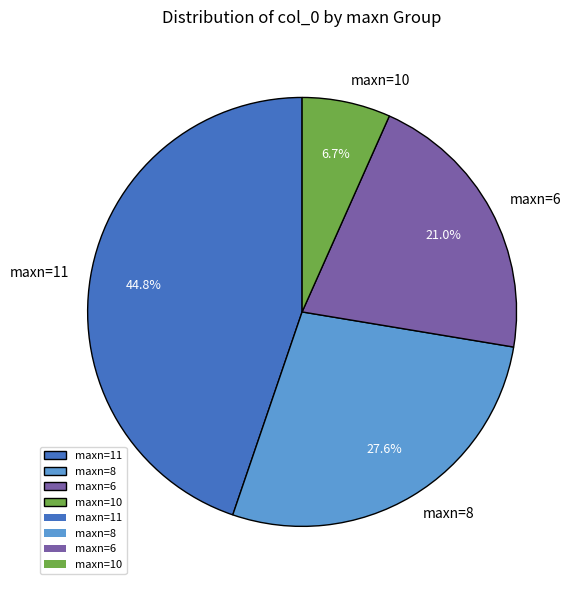

Which category has the smallest portion of the pie?

maxn=10